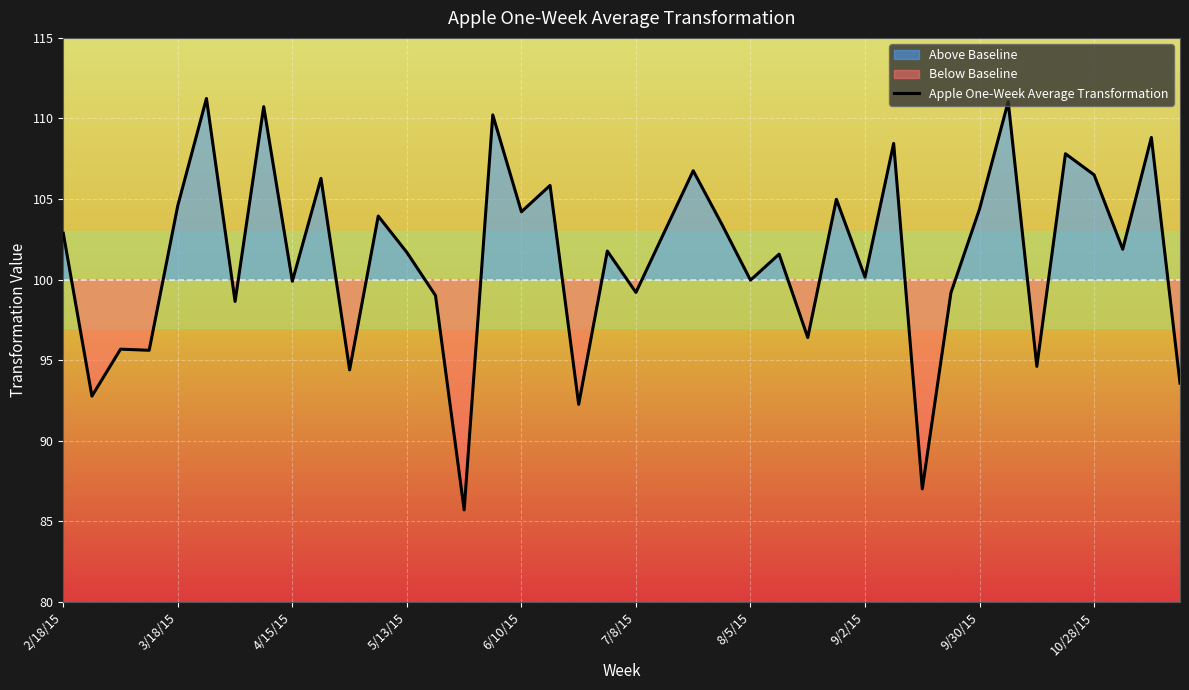

What is the minimum value for Apple One-Week Average Transformation?

85.7